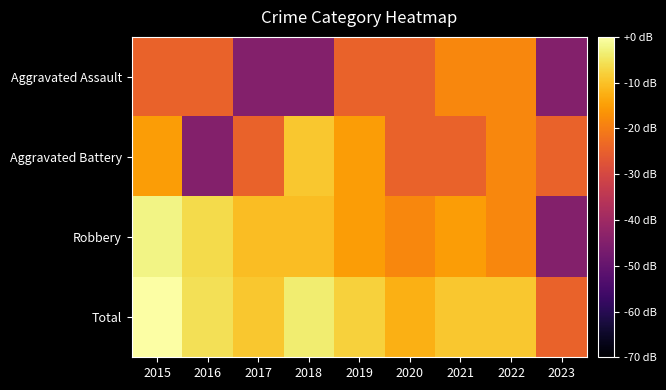

At which category is the sum across all series the highest?

2015